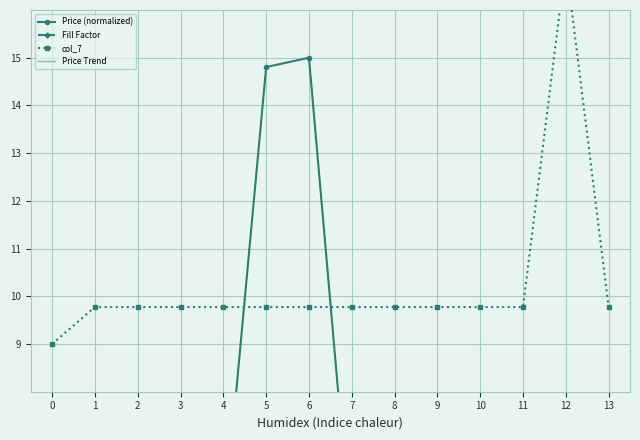

Rank the series by their maximum value, from lowest to highest.

Price Trend, Price (normalized), col_7, Fill Factor